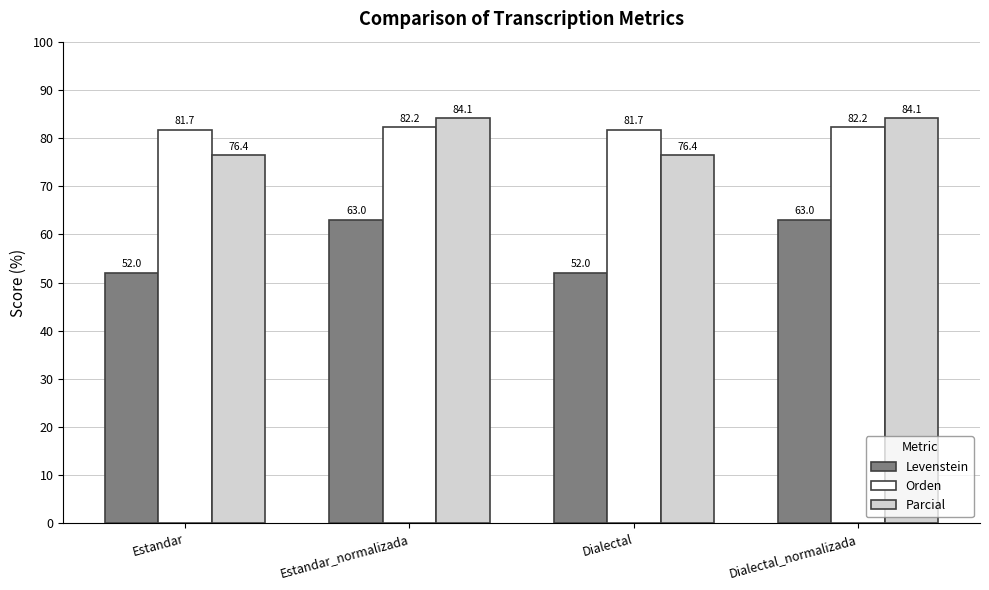

What is the difference between the second highest and minimum values in the Orden series?

0.5